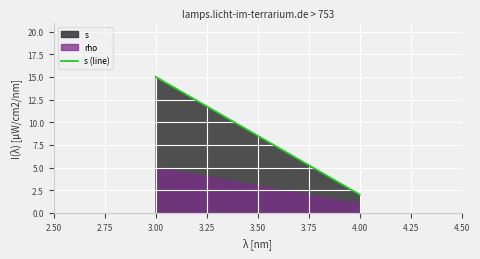

How many values are between 2 and 15?

2